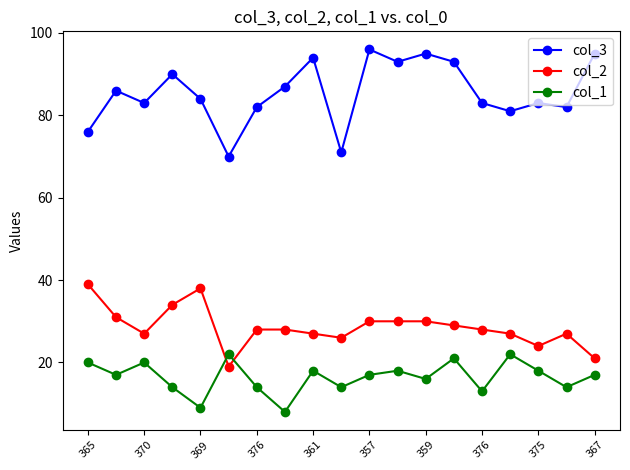

Which series has the widest spread of values?

col_3